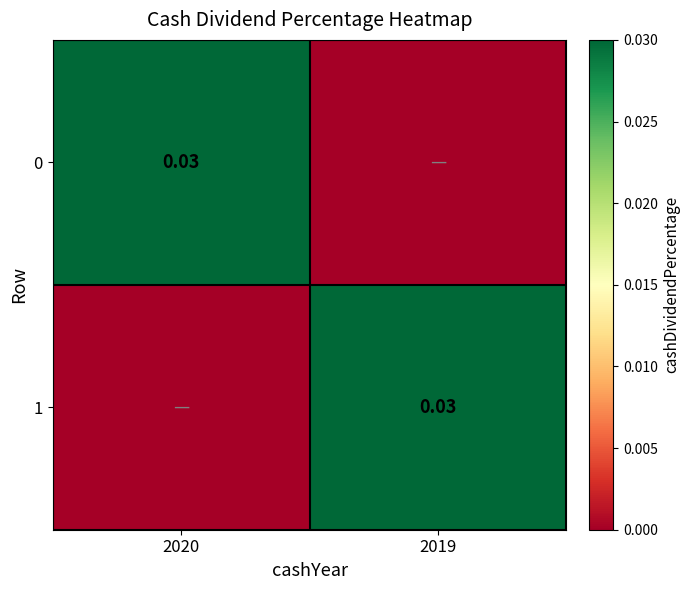

Between 2019 and 2020, which is larger?

2020